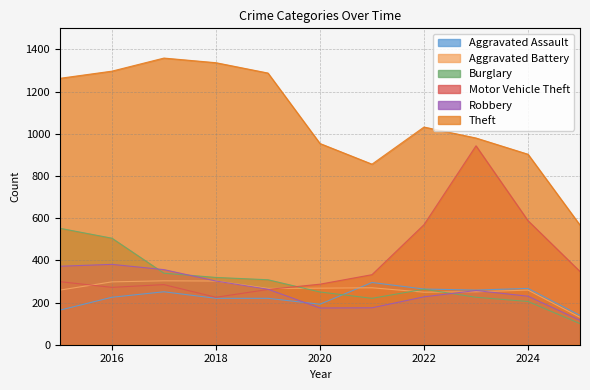

List the labels in order of Motor Vehicle Theft value, largest first.

2023, 2024, 2022, 2025, 2021, 2015, 2020, 2017, 2016, 2019, 2018